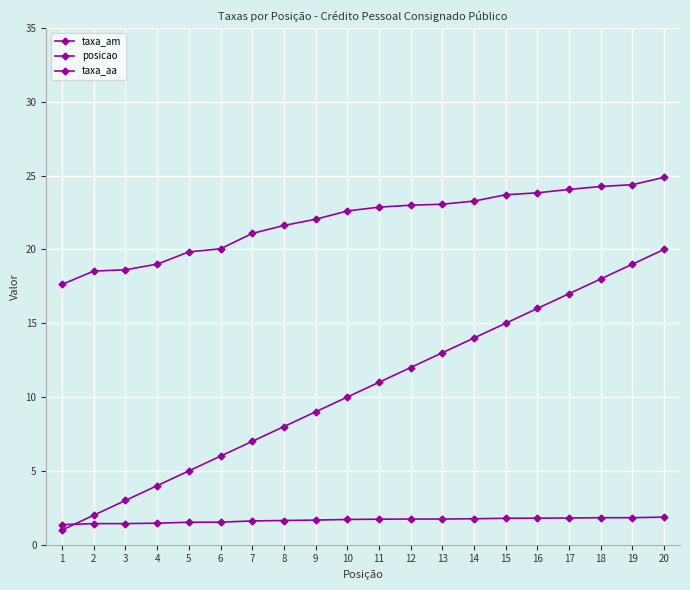

How many lines are shown in the chart?

3